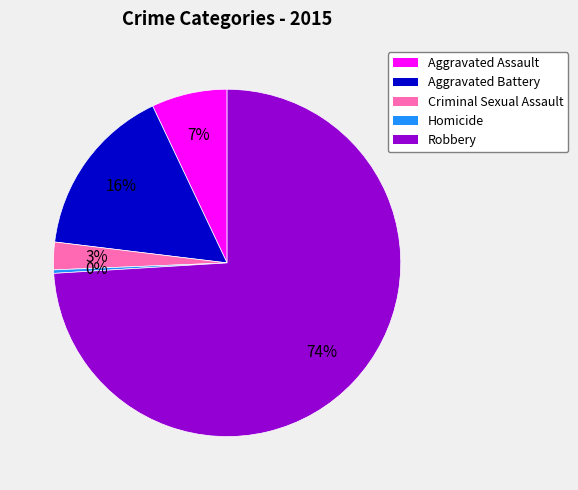

Between Aggravated Battery and Aggravated Assault, which is larger?

Aggravated Battery